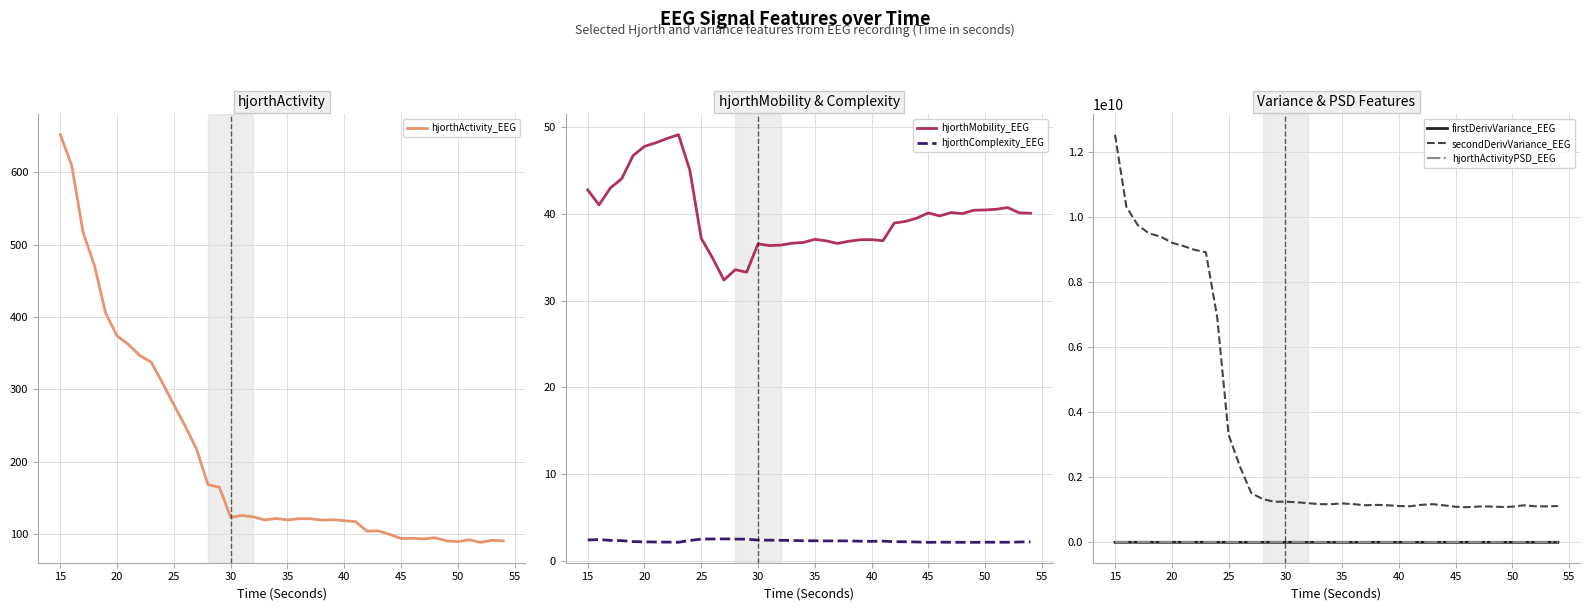

At which label does secondDerivVariance_EEG first exceed 1174748326?

15